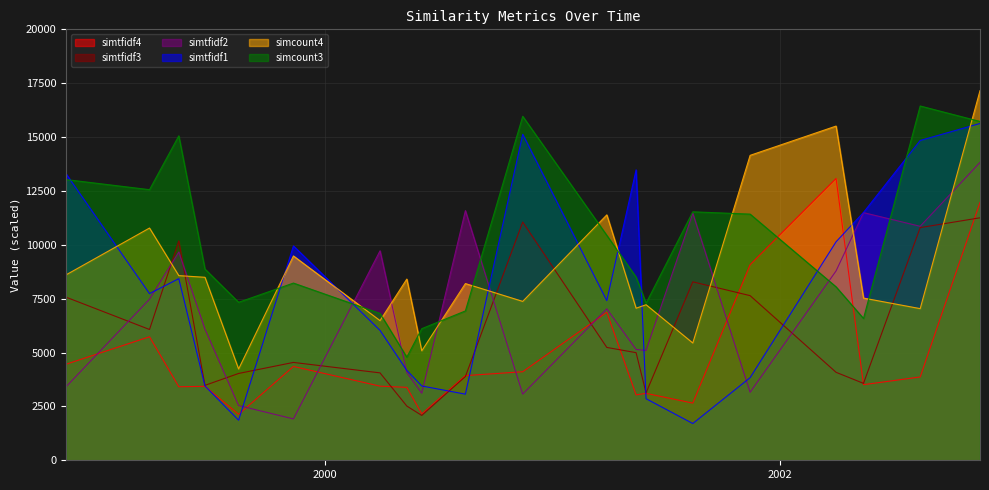

How many data points does each series have?

20